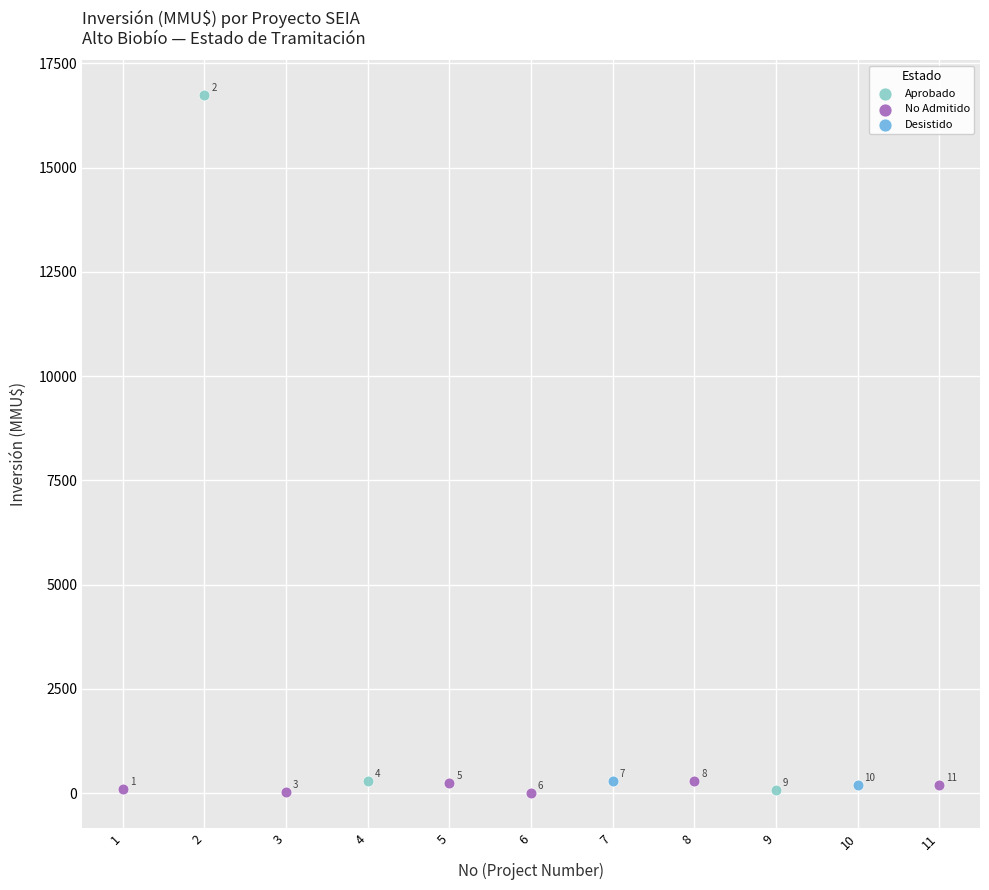

Which series contains the lowest Y value?

No Admitido